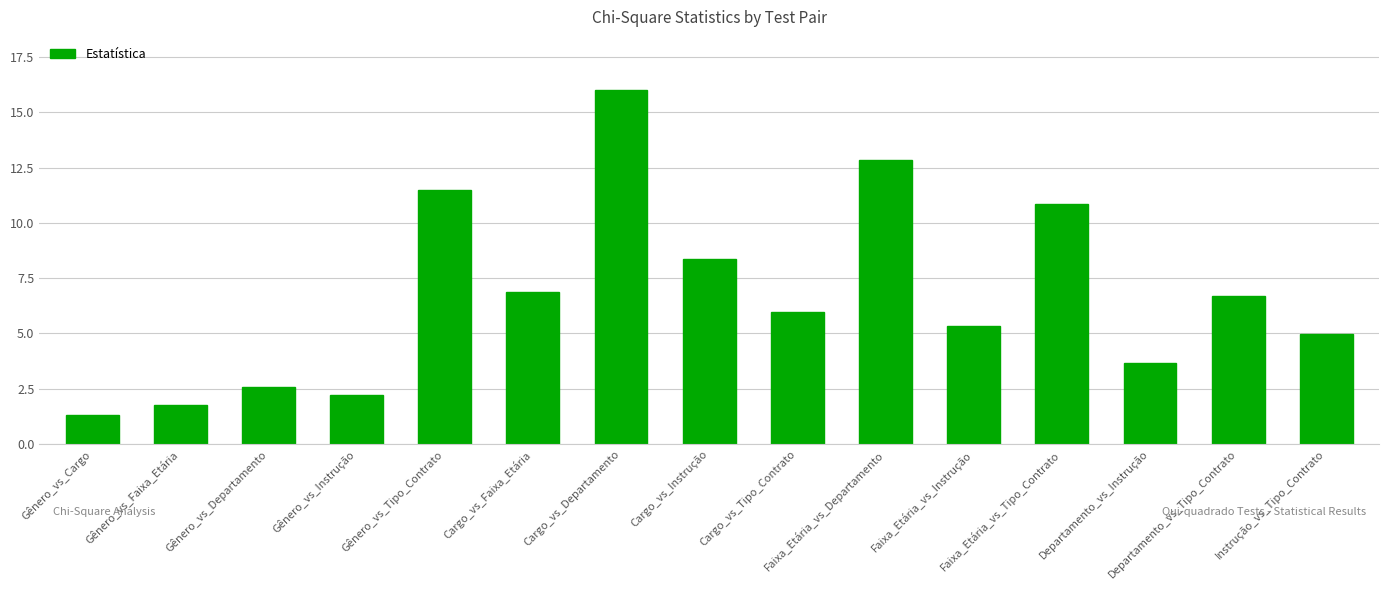

Is it true that the value at Departamento_vs_Instrução is 1.9?

False